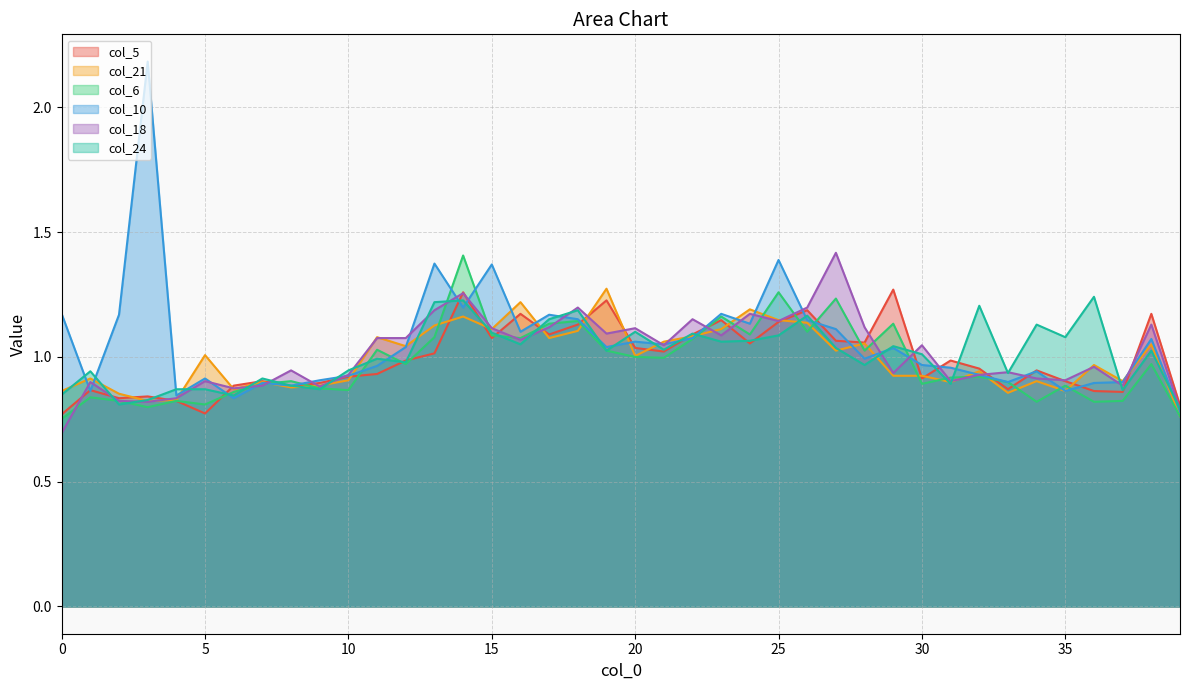

What is the sum of all col_21 values?

39.7